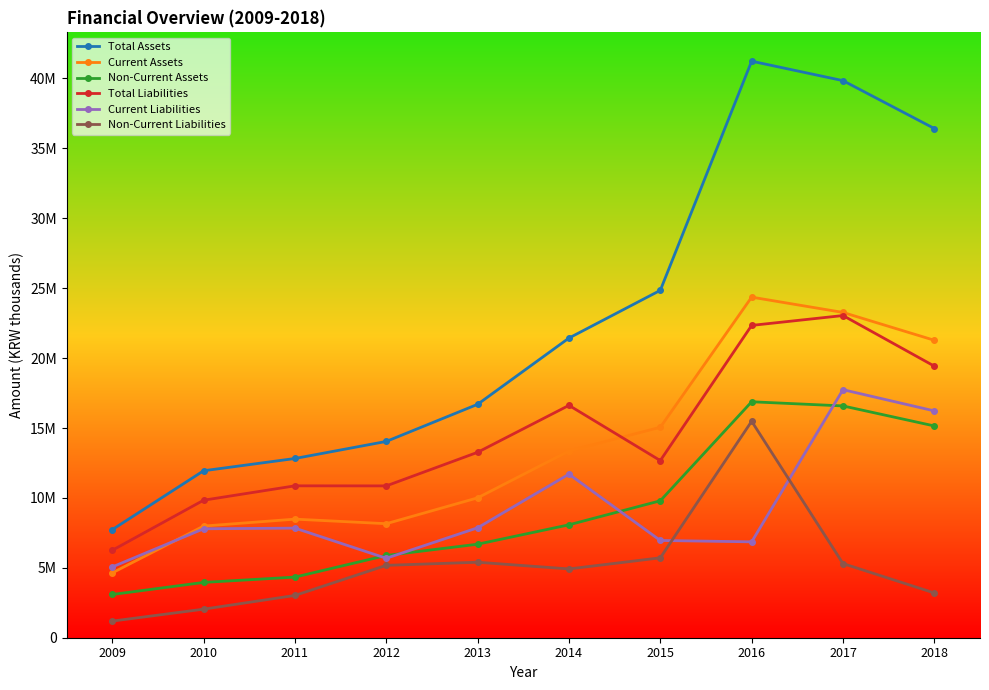

Between 2011 and 2016, which series saw the biggest shift?

Total Assets